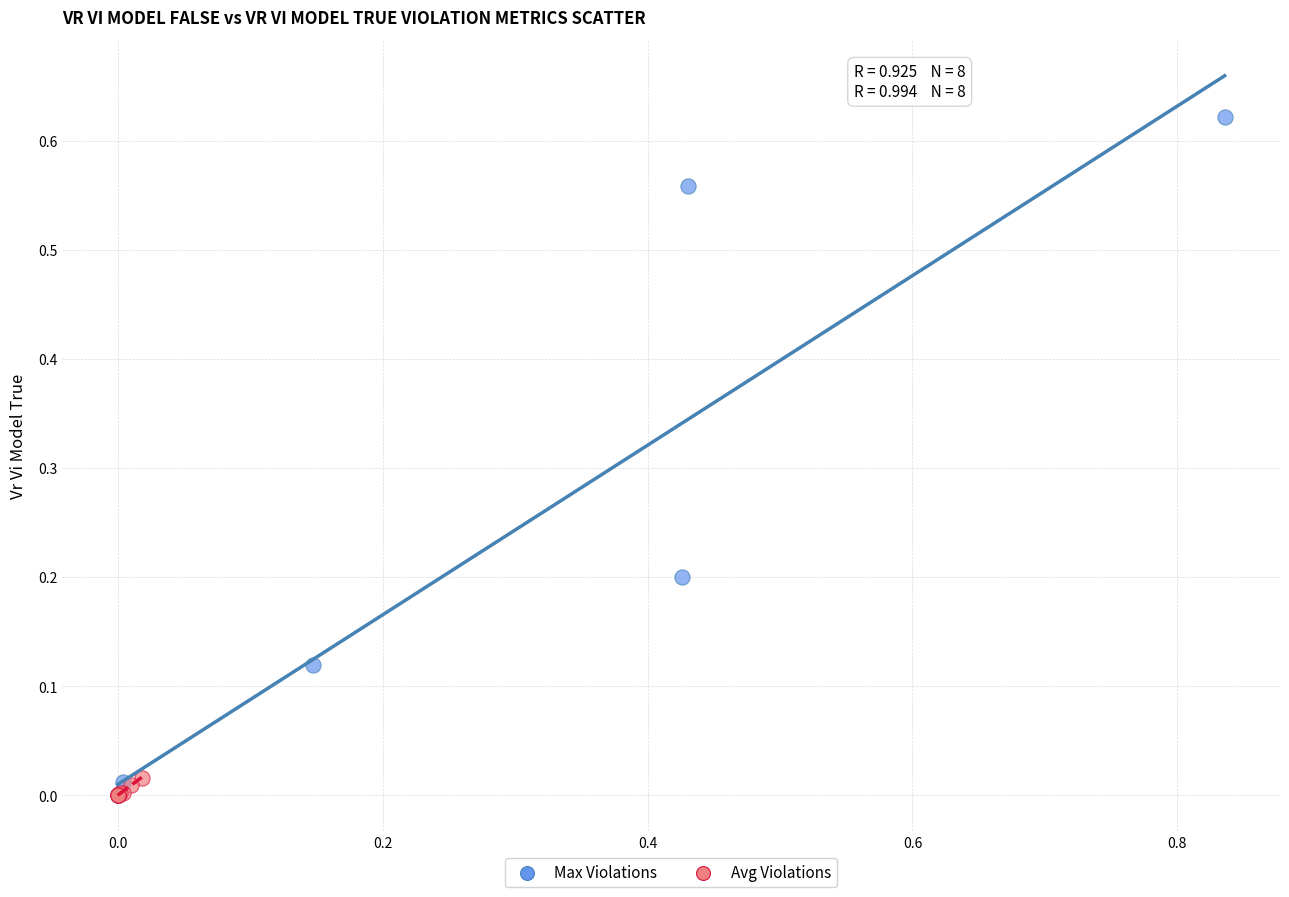

Which series has the largest Y range (max minus min)?

Max Violations